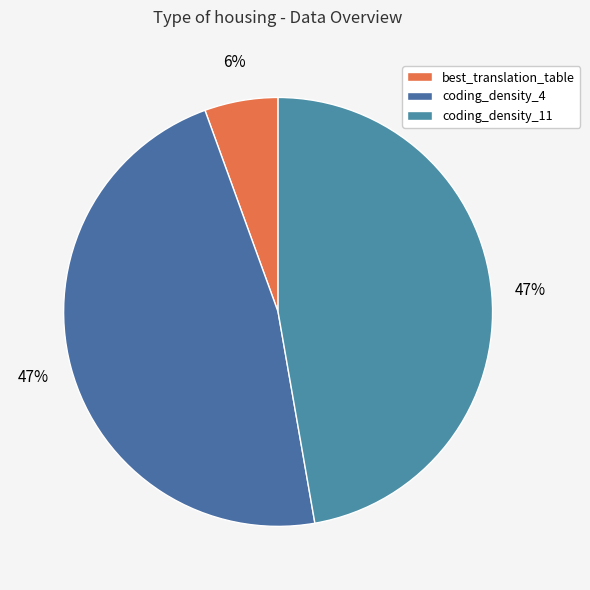

Does coding_density_4 represent more than half of the total?

No